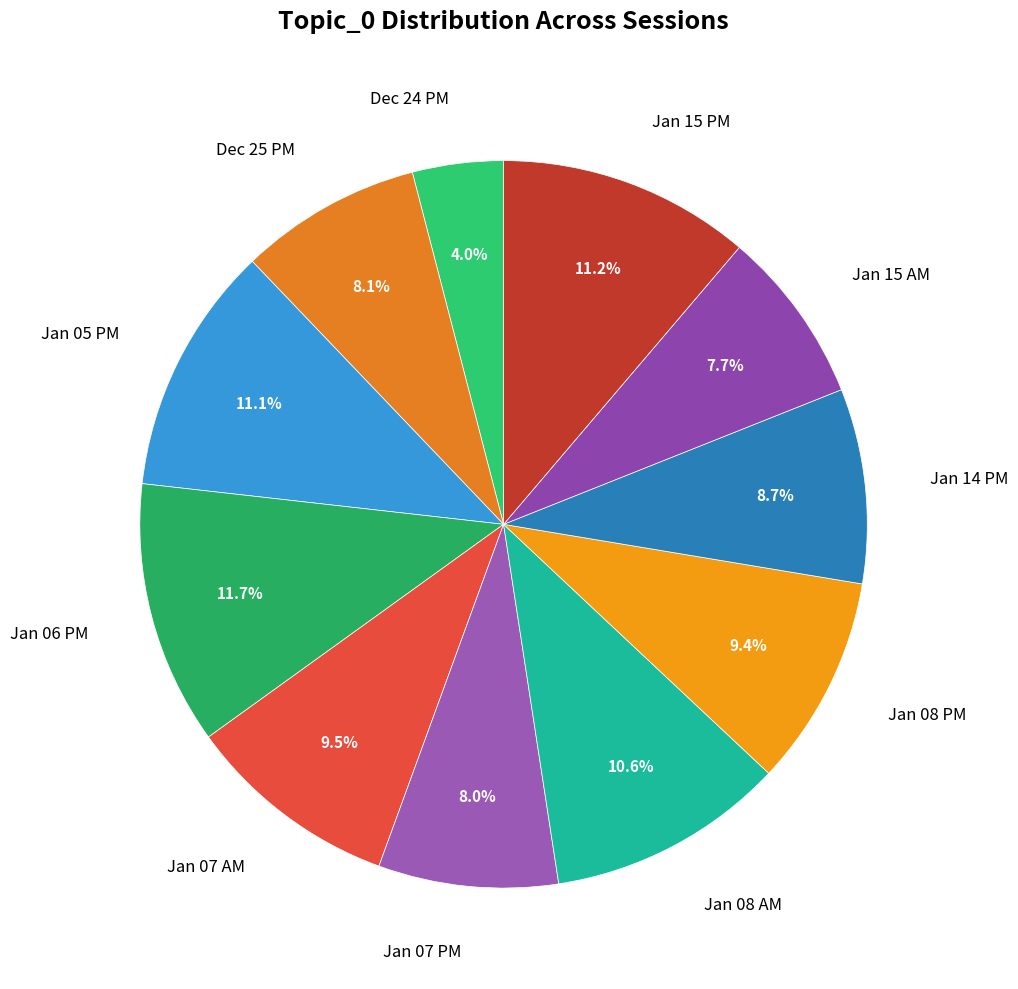

Is there any slice that represents more than half of the pie?

No